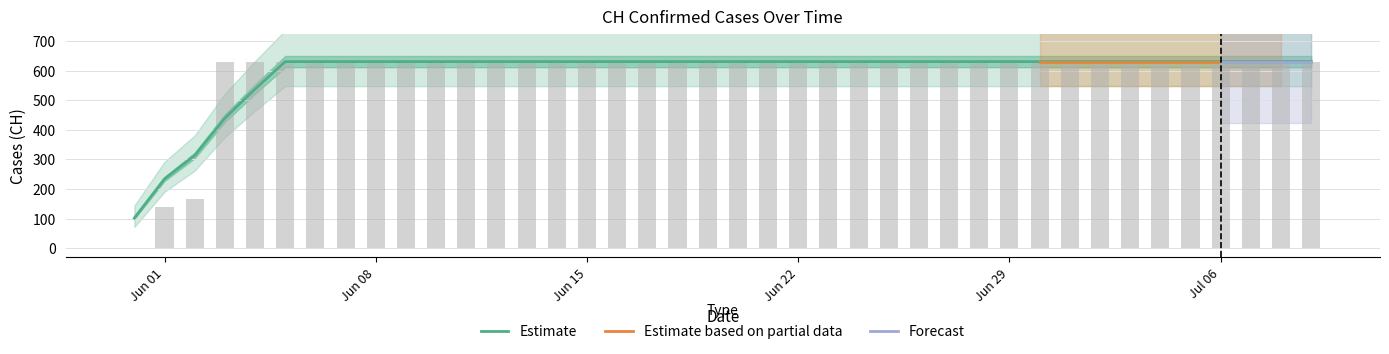

What is the value of the 19th bar from the left?

631